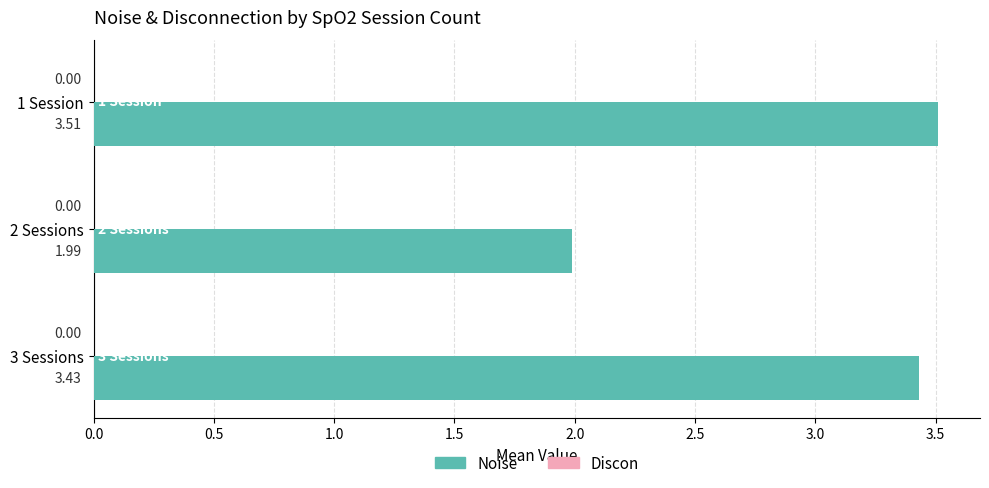

What is the difference between the maximum and minimum values?

1.5